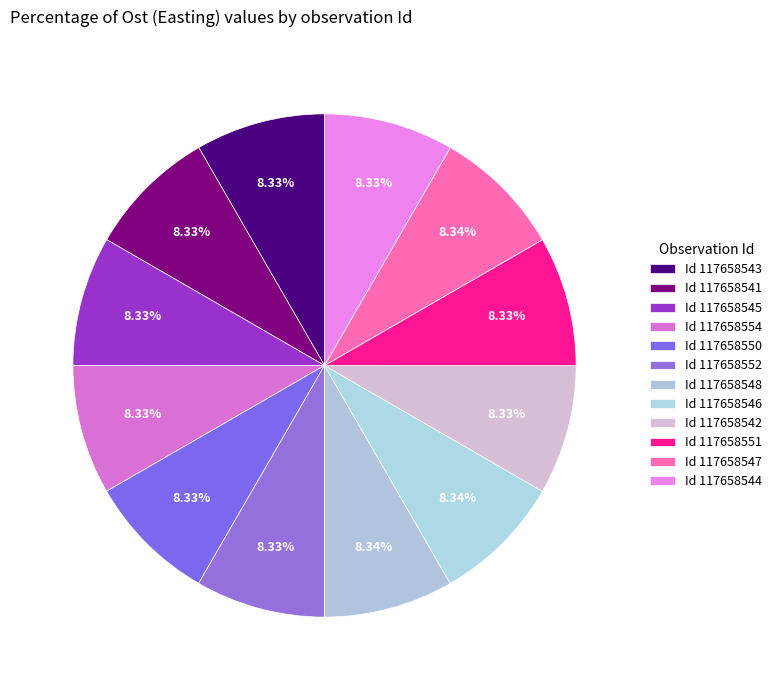

What is the largest slice in the pie chart?

117658548